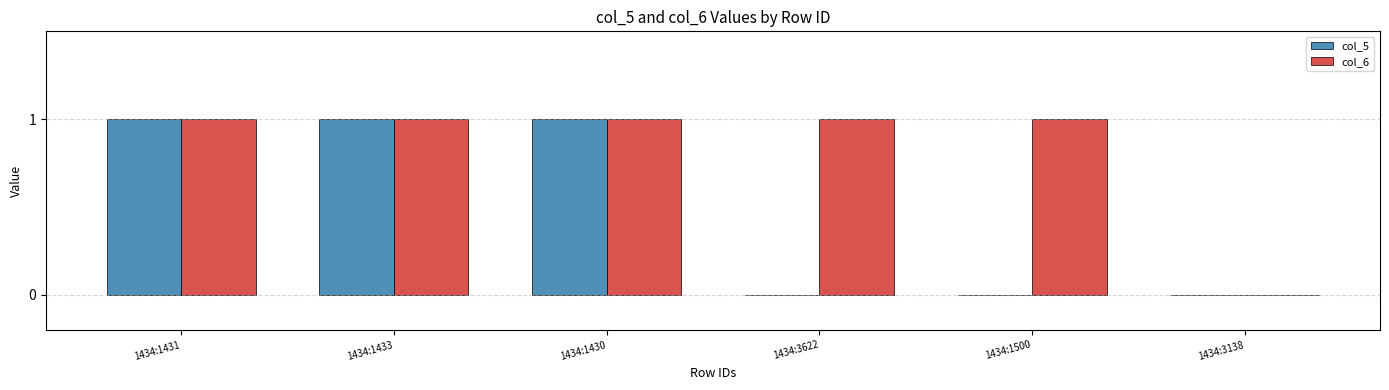

Which series changed the most between 1434:1430 and 1434:3622?

col_5